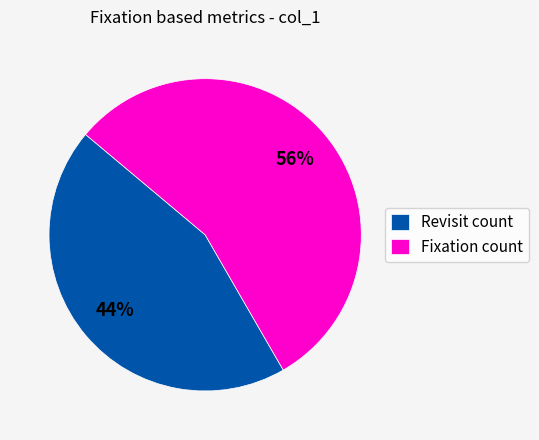

To the nearest percent, what is the combined percentage of Fixation count and Revisit count?

100%